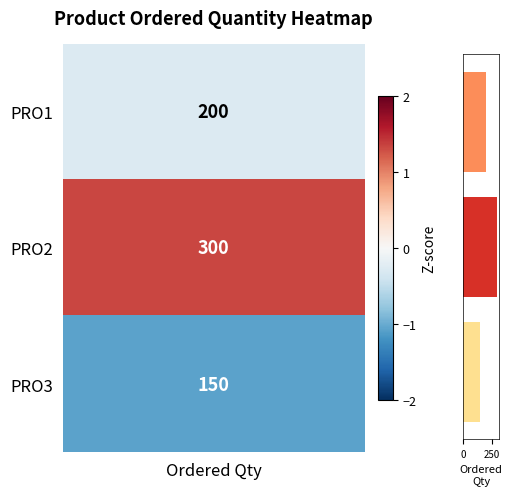

What is the value of the 2nd bar from the top?

300